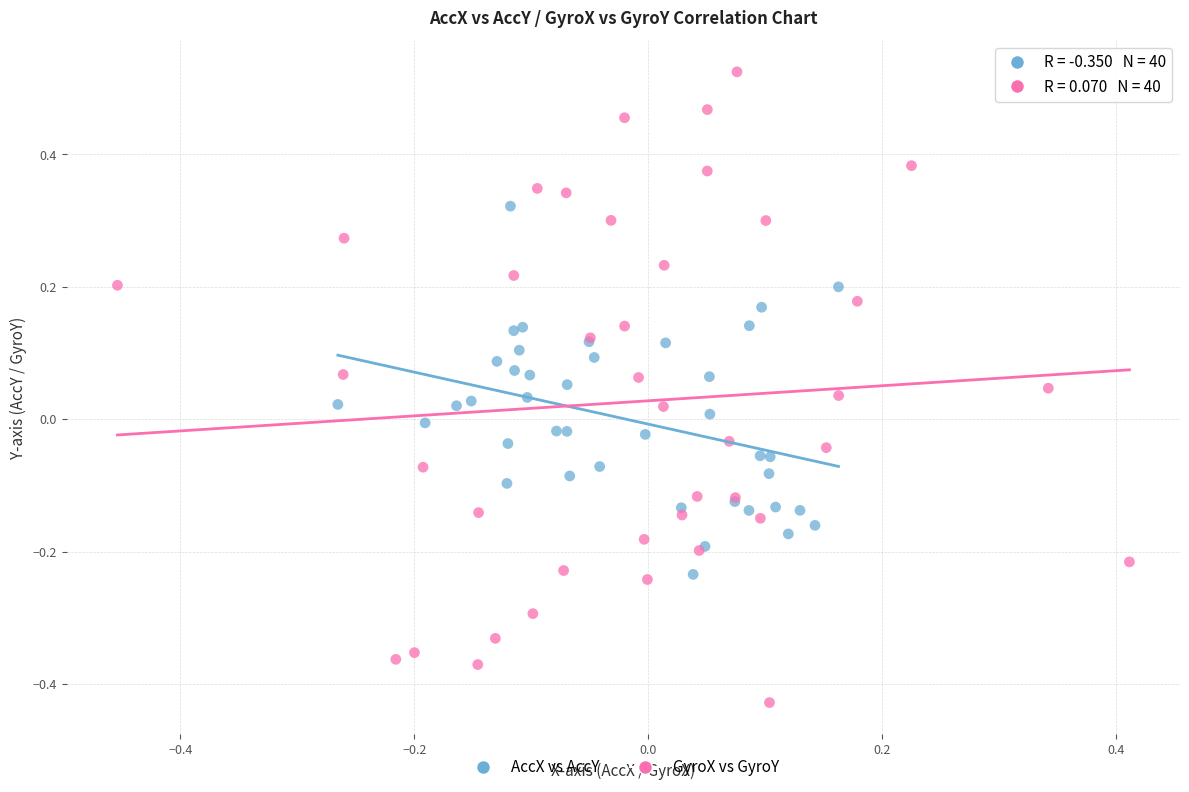

Which series contains the lowest Y value?

GyroX vs GyroY